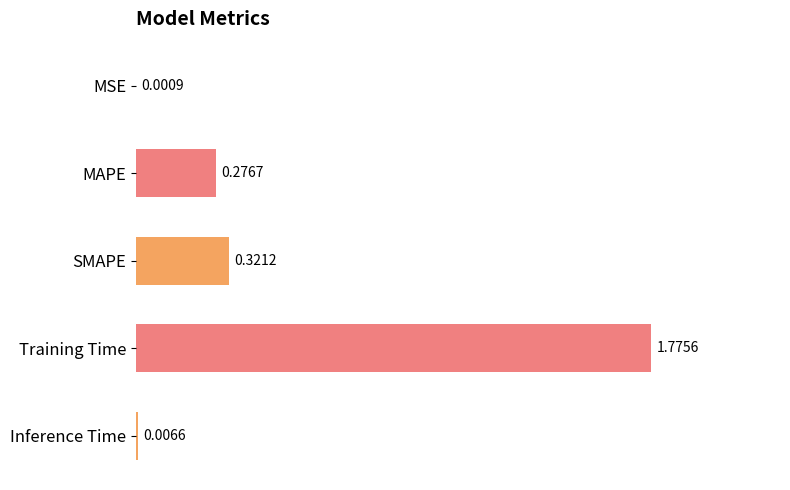

Between Training Time and MSE, which is larger?

Training Time